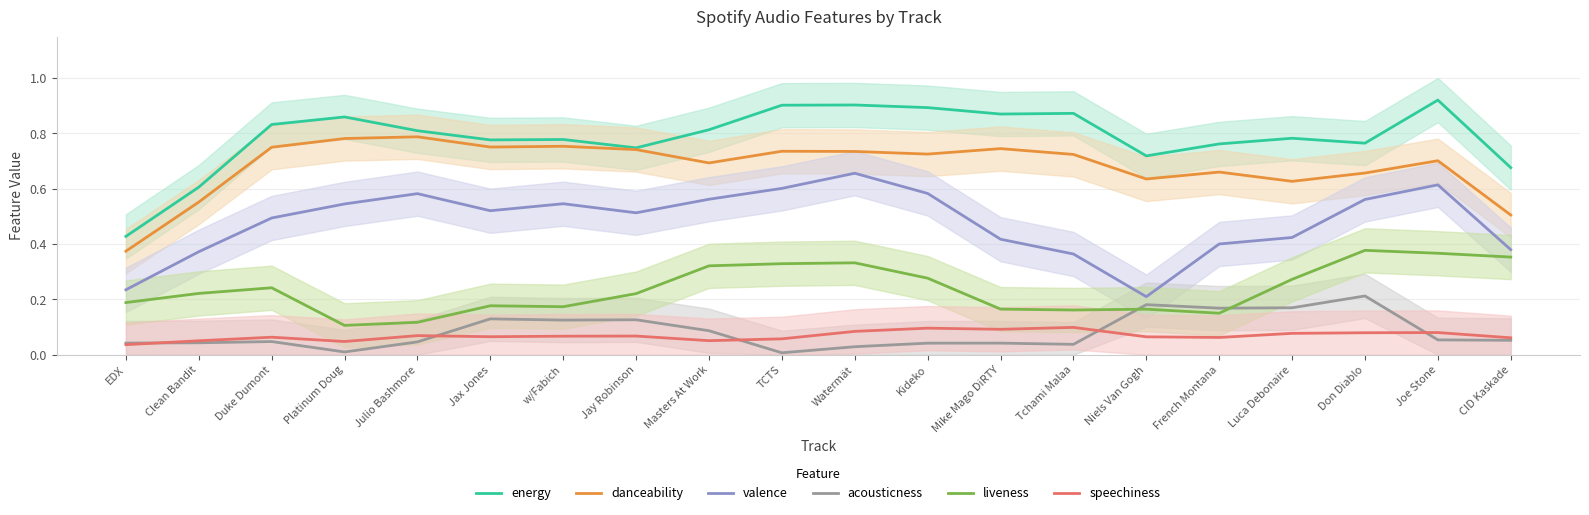

True or false: speechiness and danceability cross at least once.

False